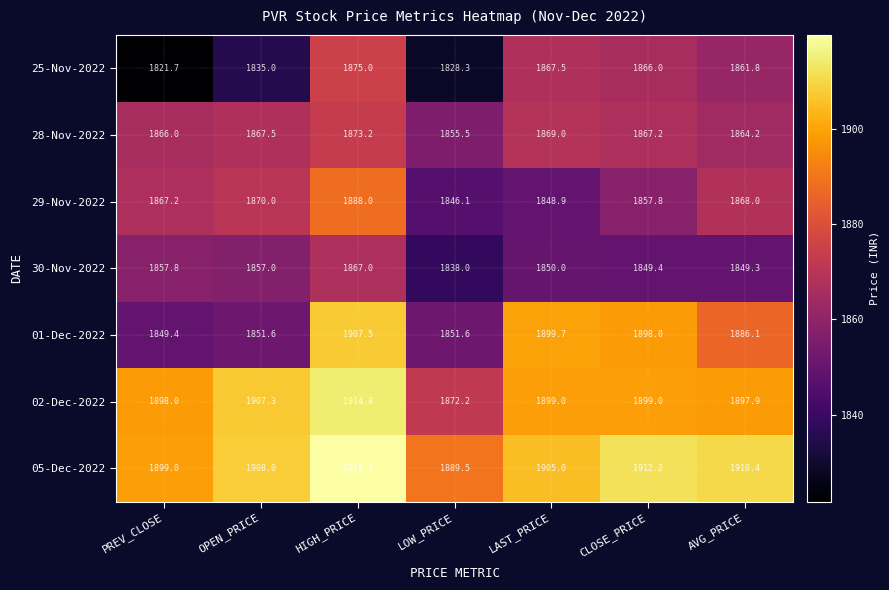

Which series has the widest spread of values?

01-Dec-2022